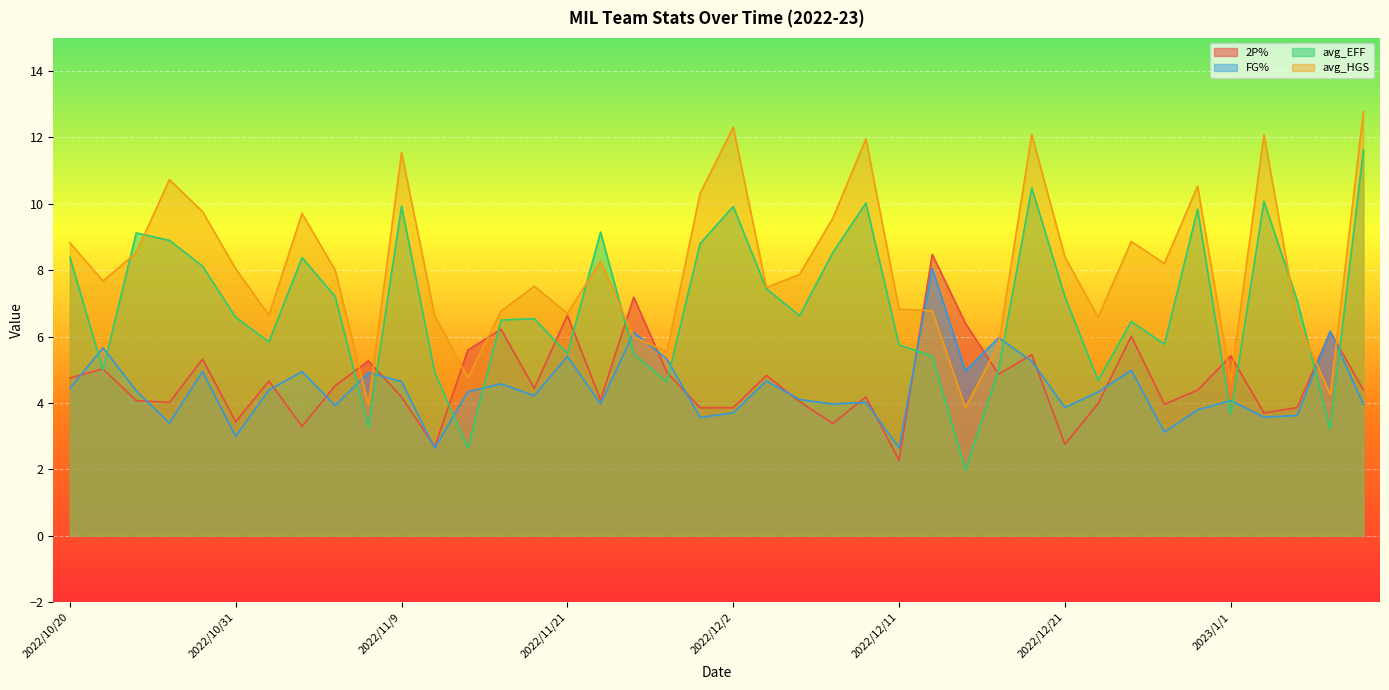

Where do avg_EFF and 2P% first cross each other?

2022/10/20 and 2022/10/22